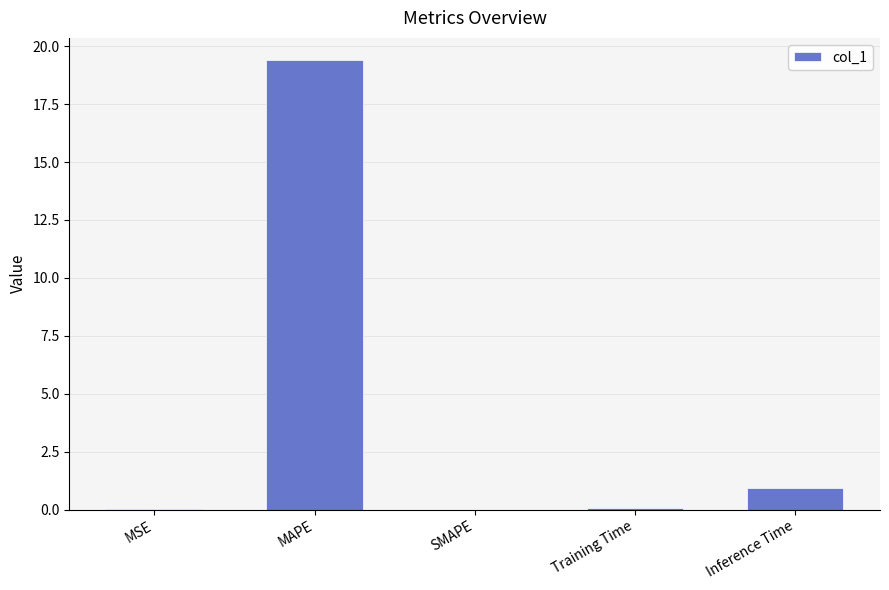

The chart shows a value of 0.9 at Inference Time. True or false?

True